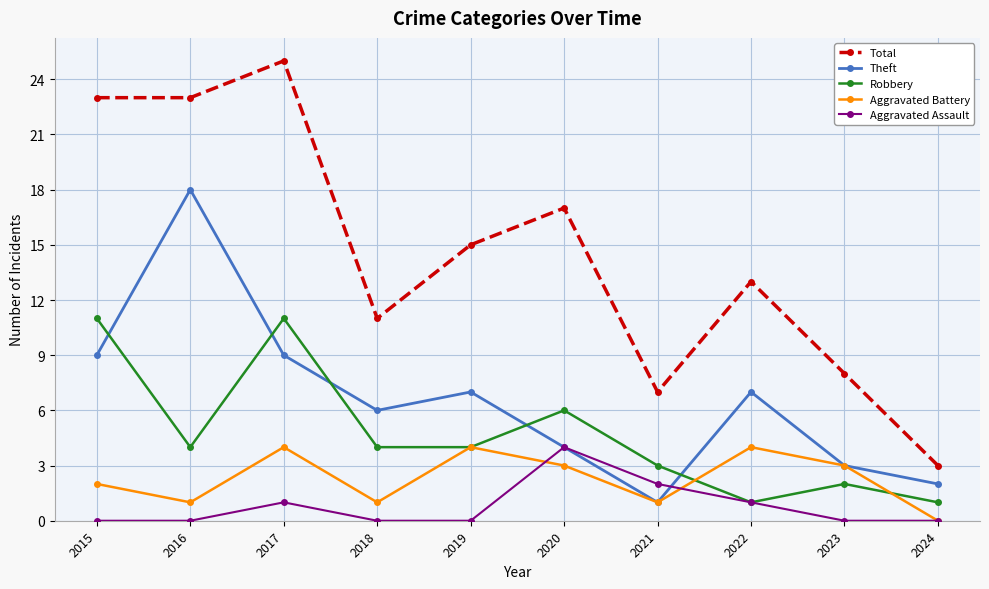

What is the sum of all Theft values?

66